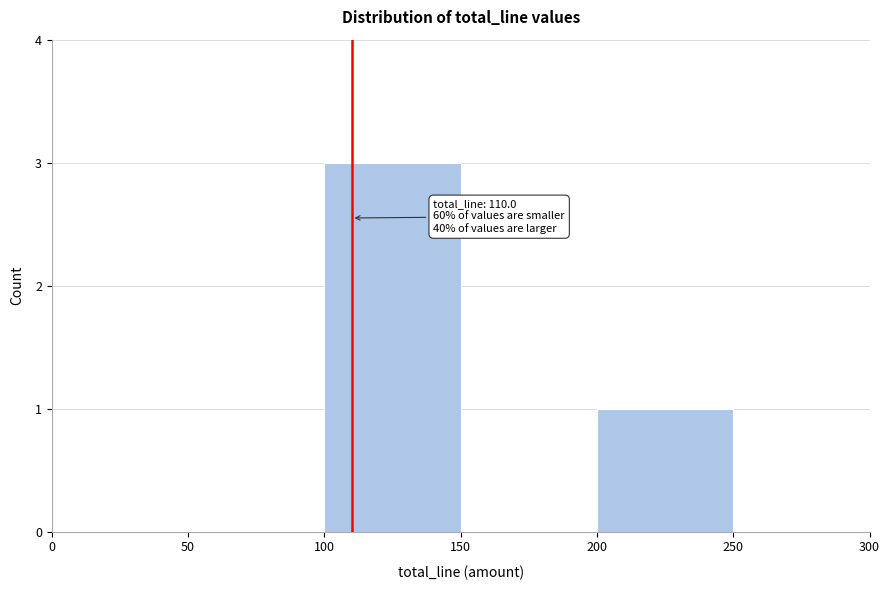

Which range on the x-axis has the tallest bar?

100 to 150